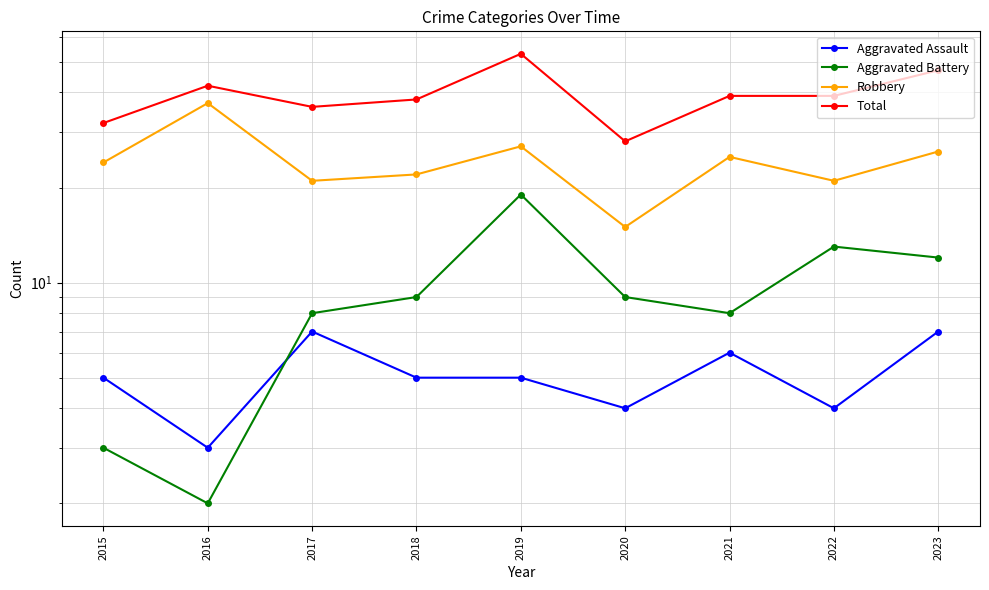

How many interior local peaks does the Aggravated Assault series have?

2